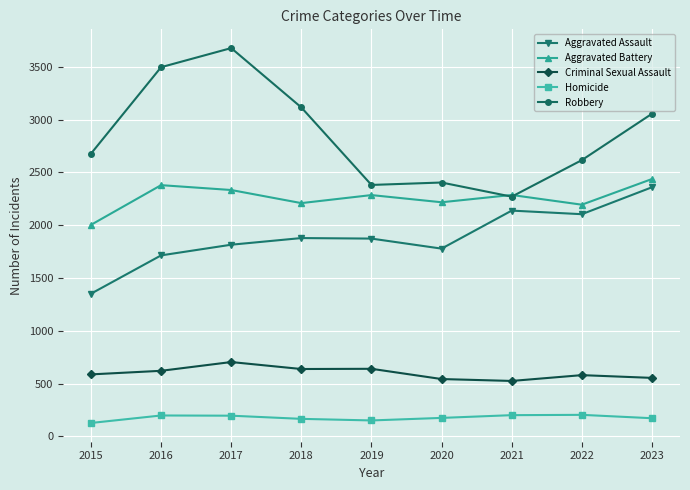

Is the value of Homicide at 2018 greater than the value of Robbery at 2016?

No